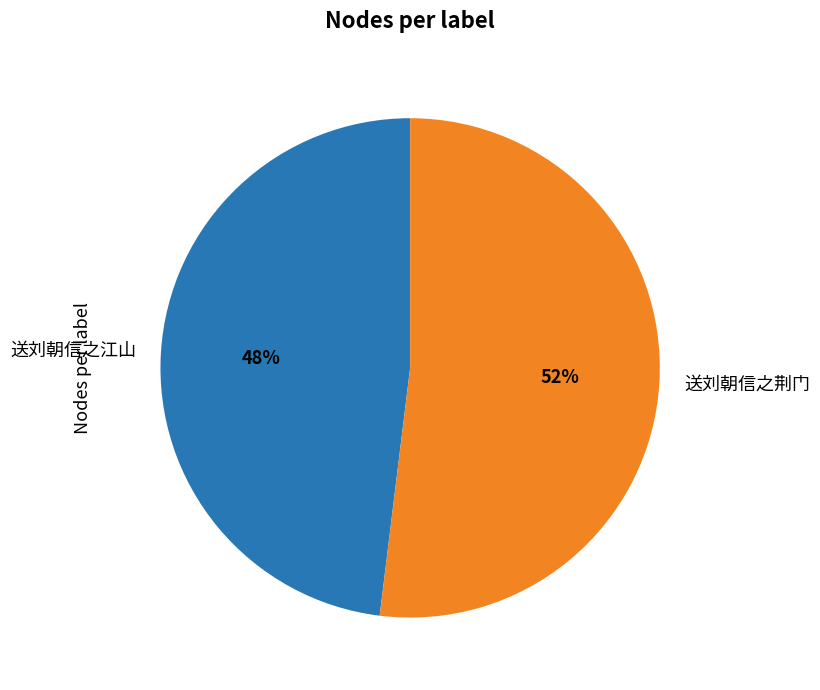

Is 送刘朝信之荆门 the majority of the pie?

Yes